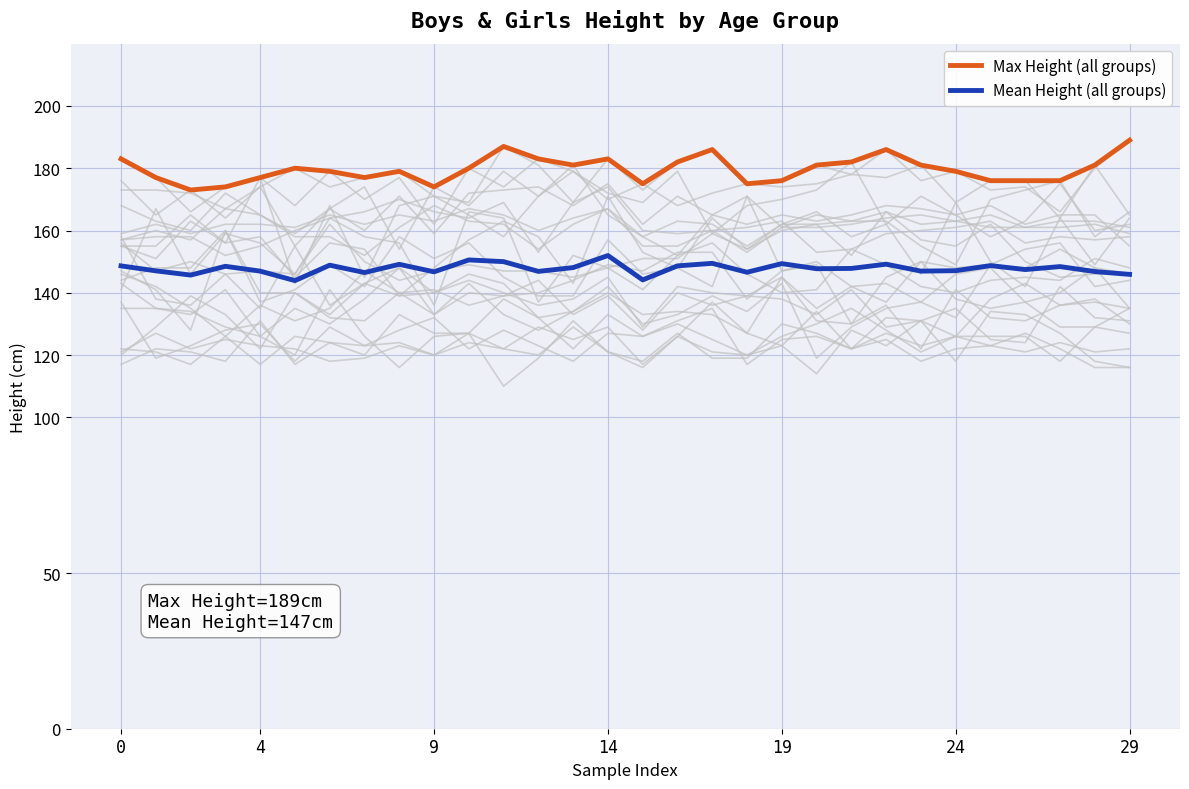

What is the sum of all Mean Height (all groups) values?

4433.7